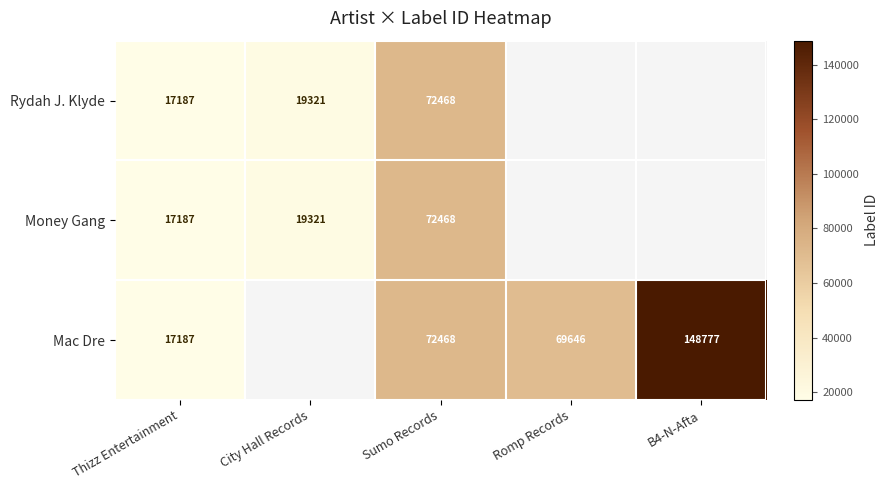

At which category is the sum across all series the highest?

Sumo Records